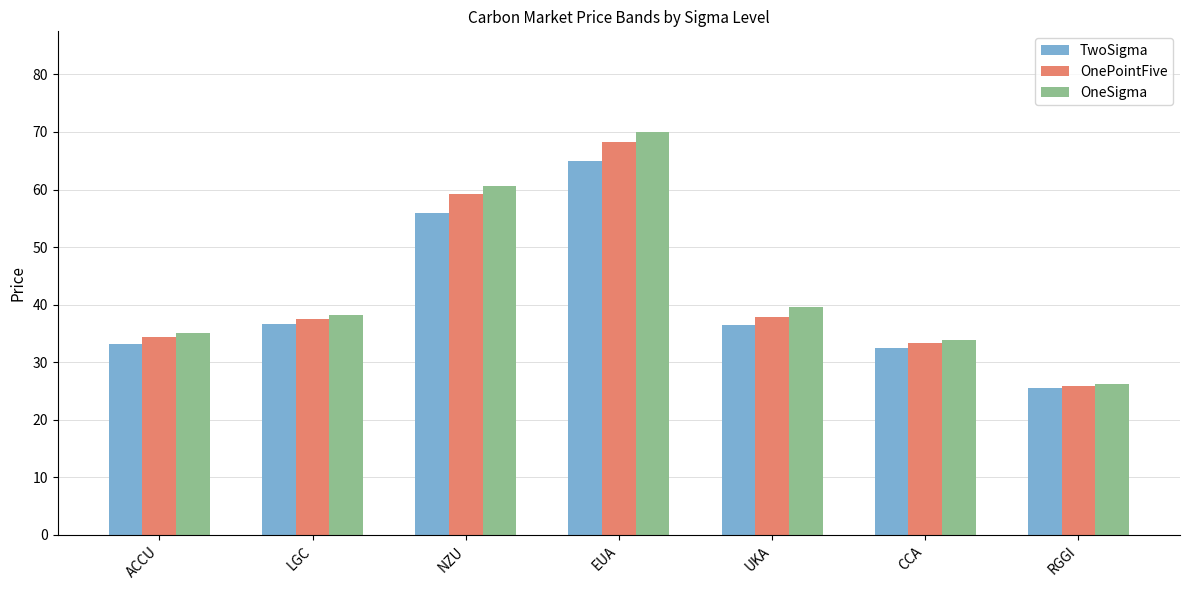

Are the bars grouped side by side (vs. stacked)?

Yes